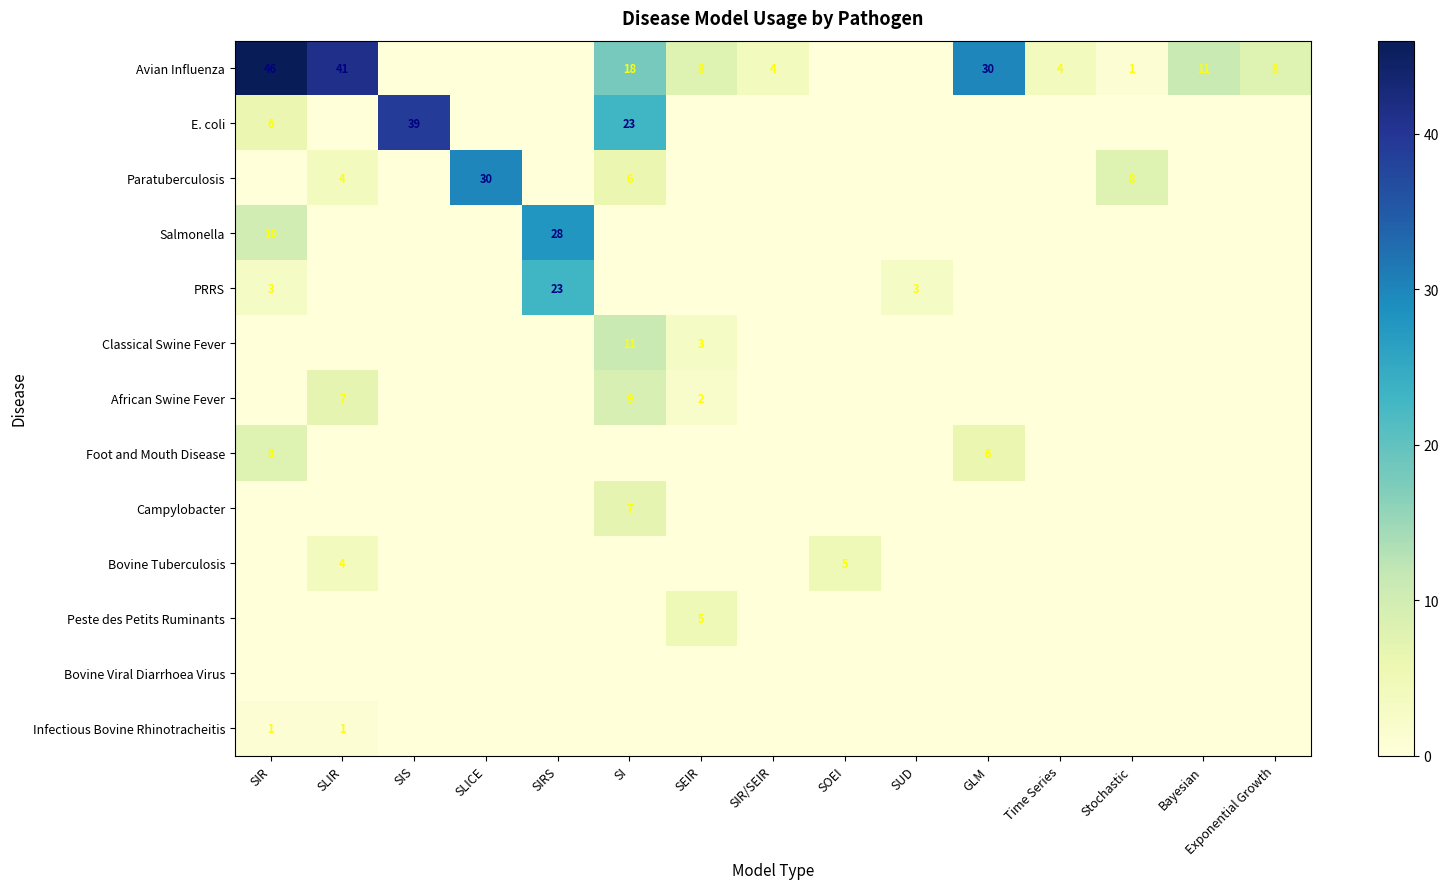

The Salmonella series shows 5 at SIR. True or false?

False